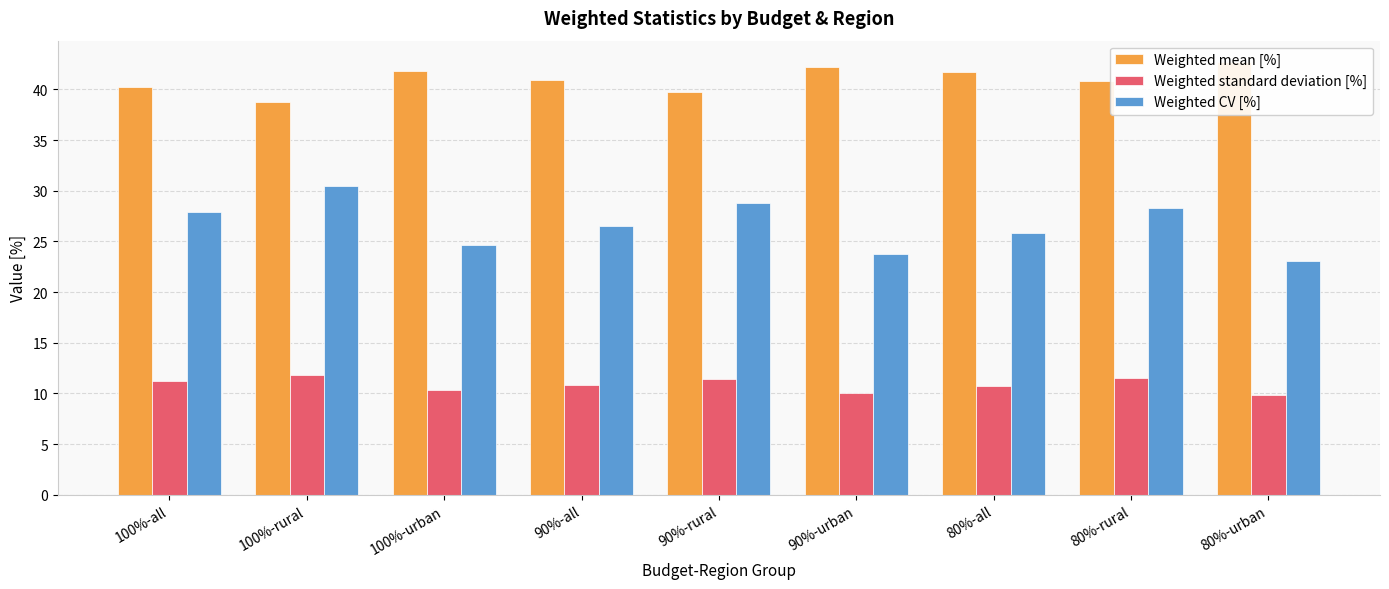

What are all the series names shown in the legend?

Weighted mean [%], Weighted standard deviation [%], Weighted CV [%]